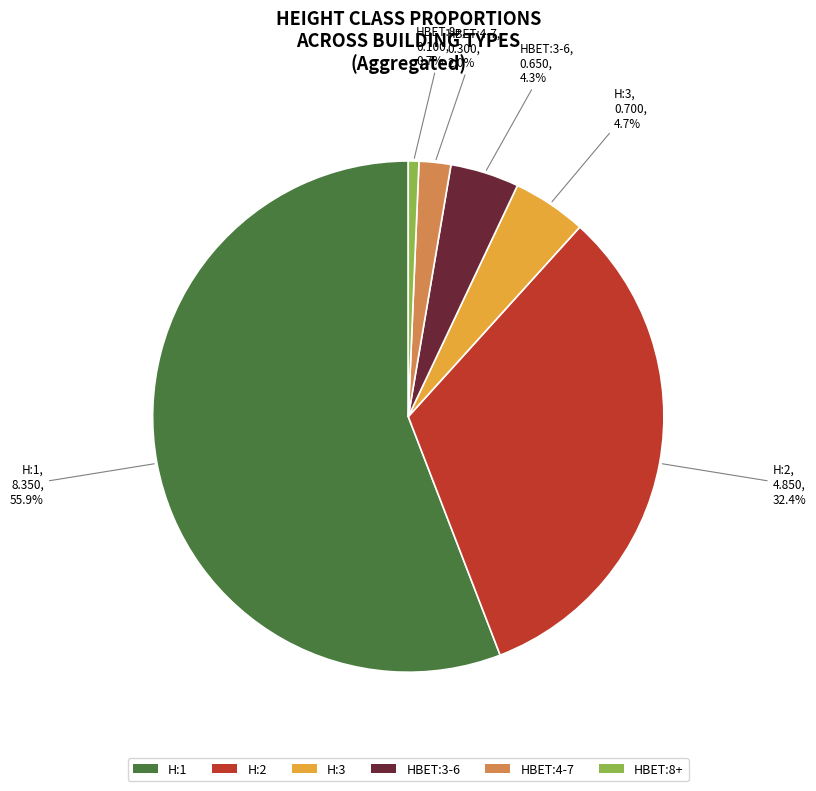

True or false: H:2 accounts for 13% of the total.

False